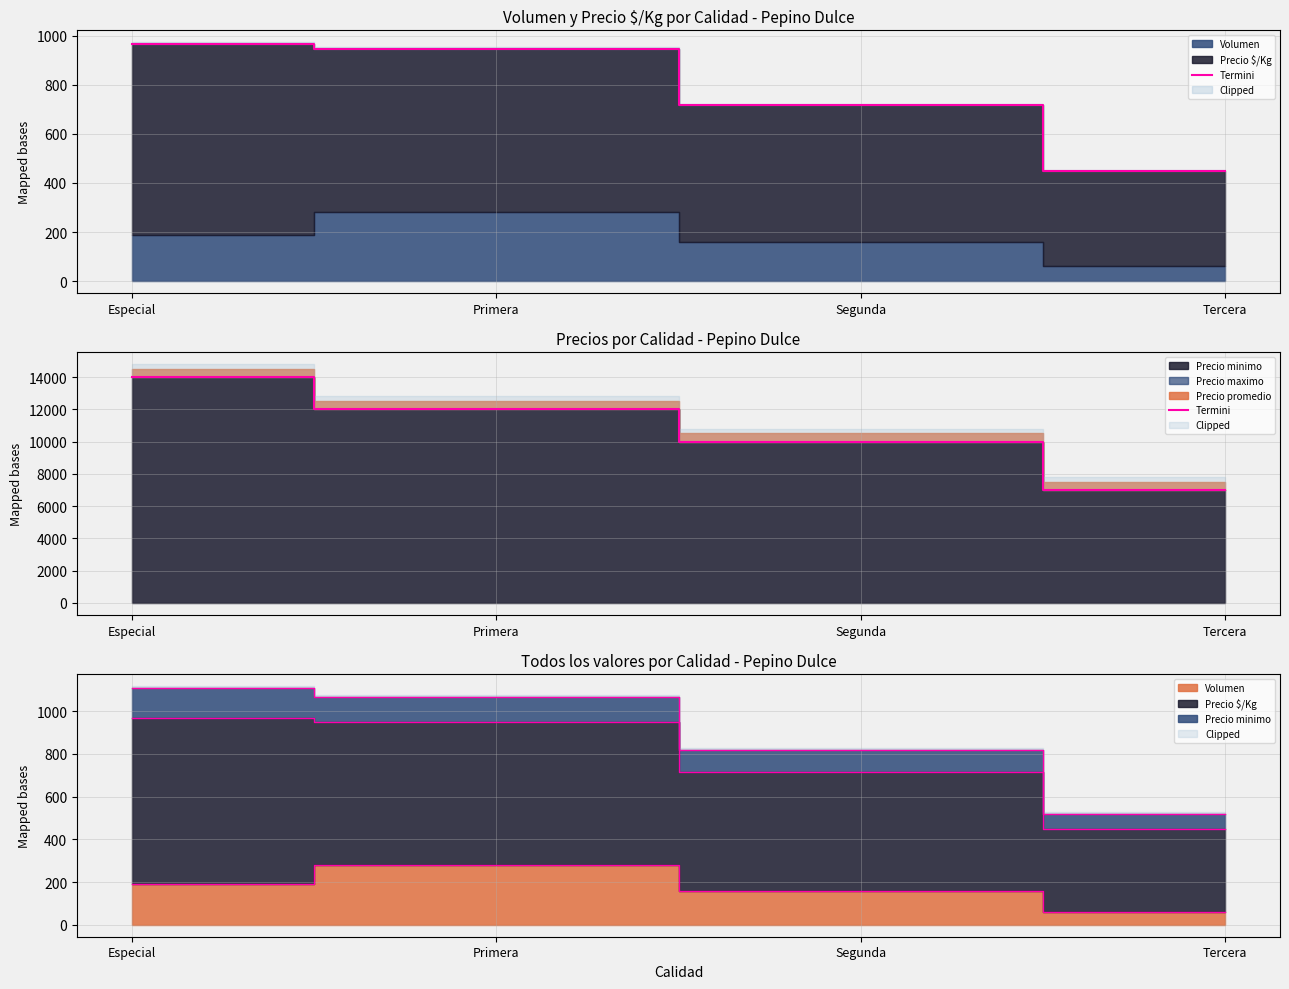

What position from the right is Primera?

3